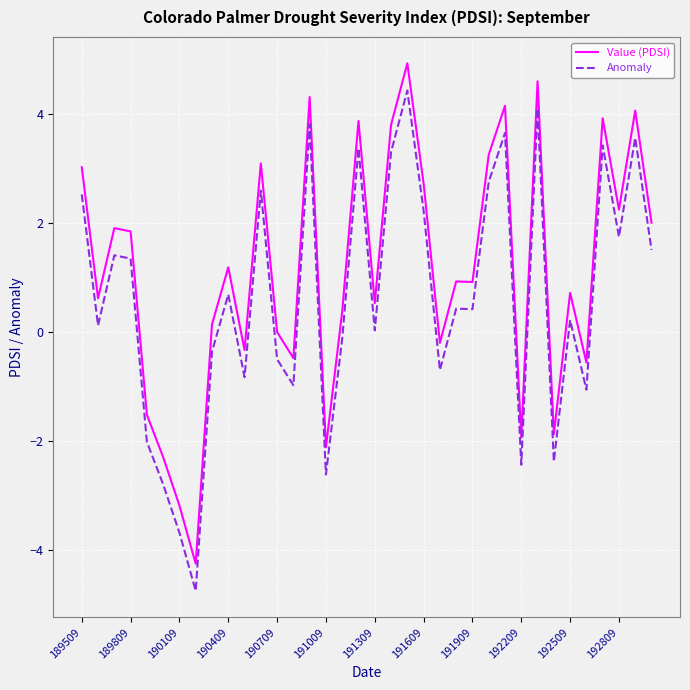

Which series has the largest total across all categories?

Value (PDSI)